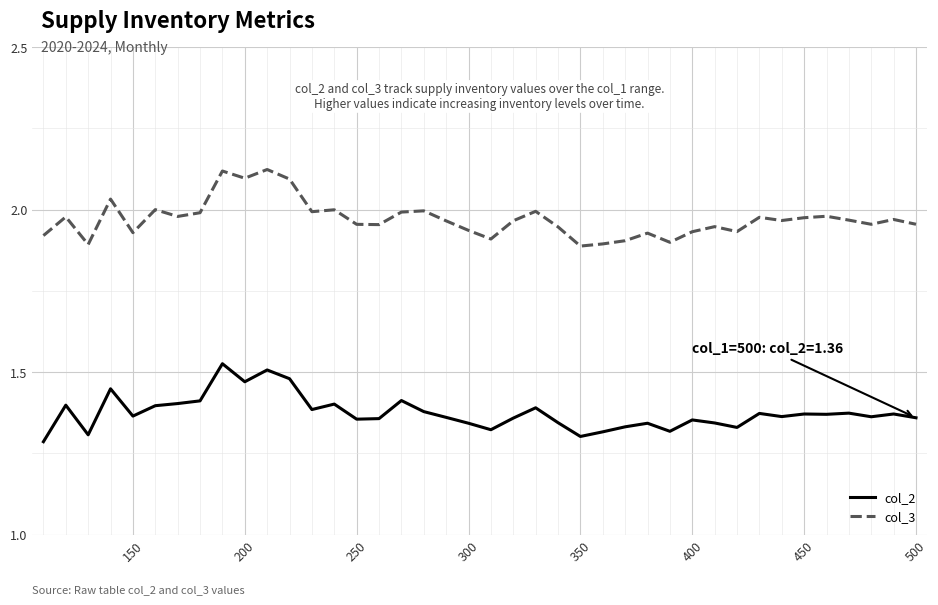

Rank the series by their maximum value, from highest to lowest.

col_3, col_2